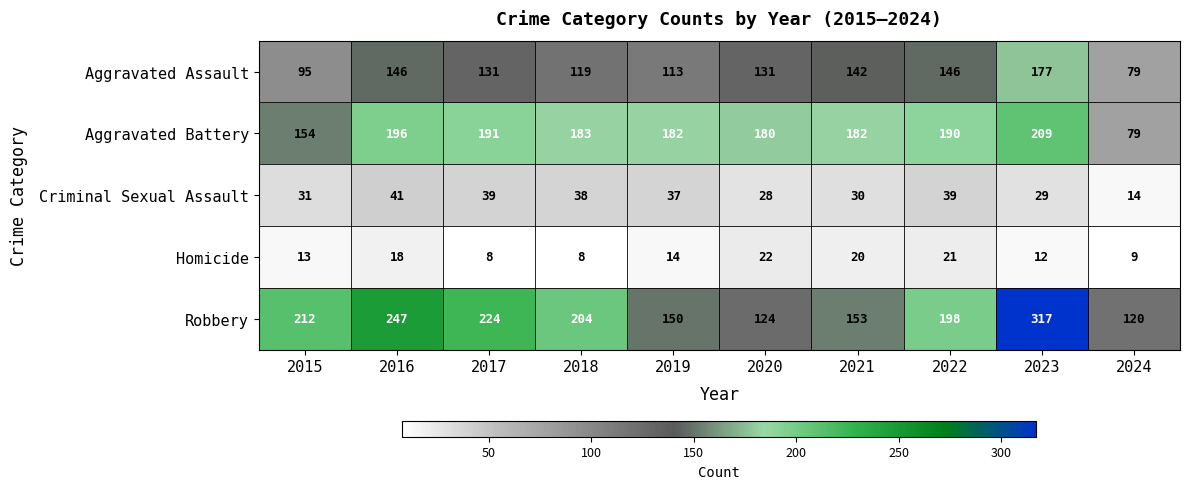

What is the sum of the Robbery values at 2019 and 2023?

467